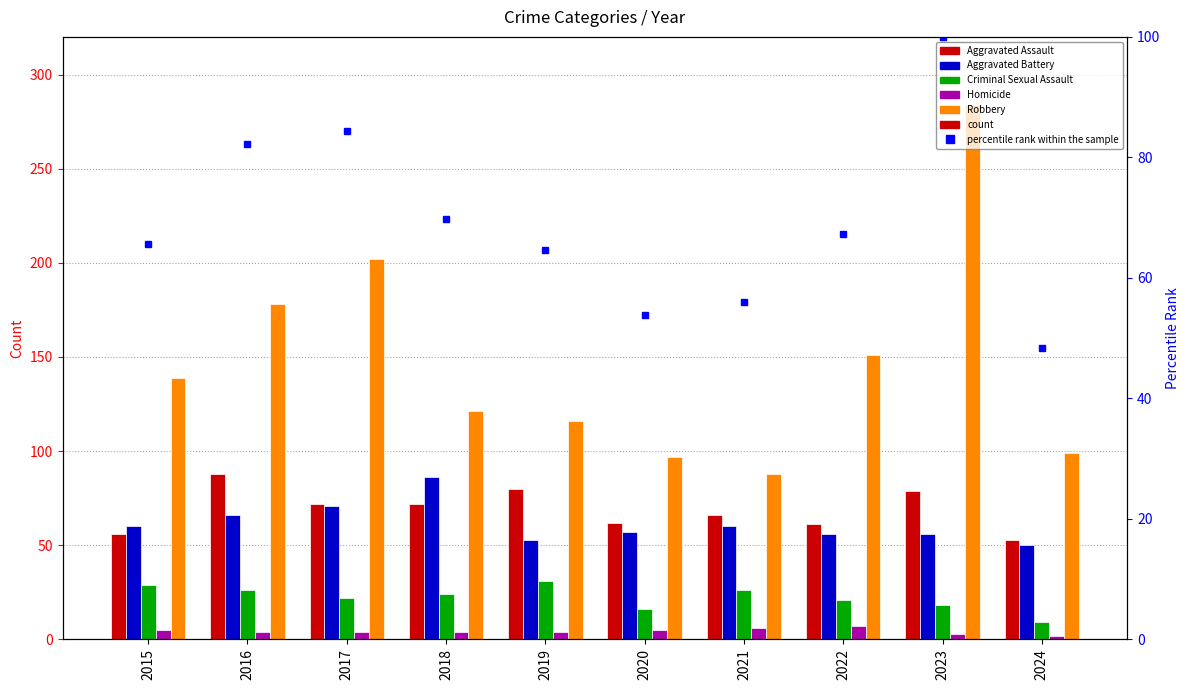

At how many categories does at least one series exceed 7?

10